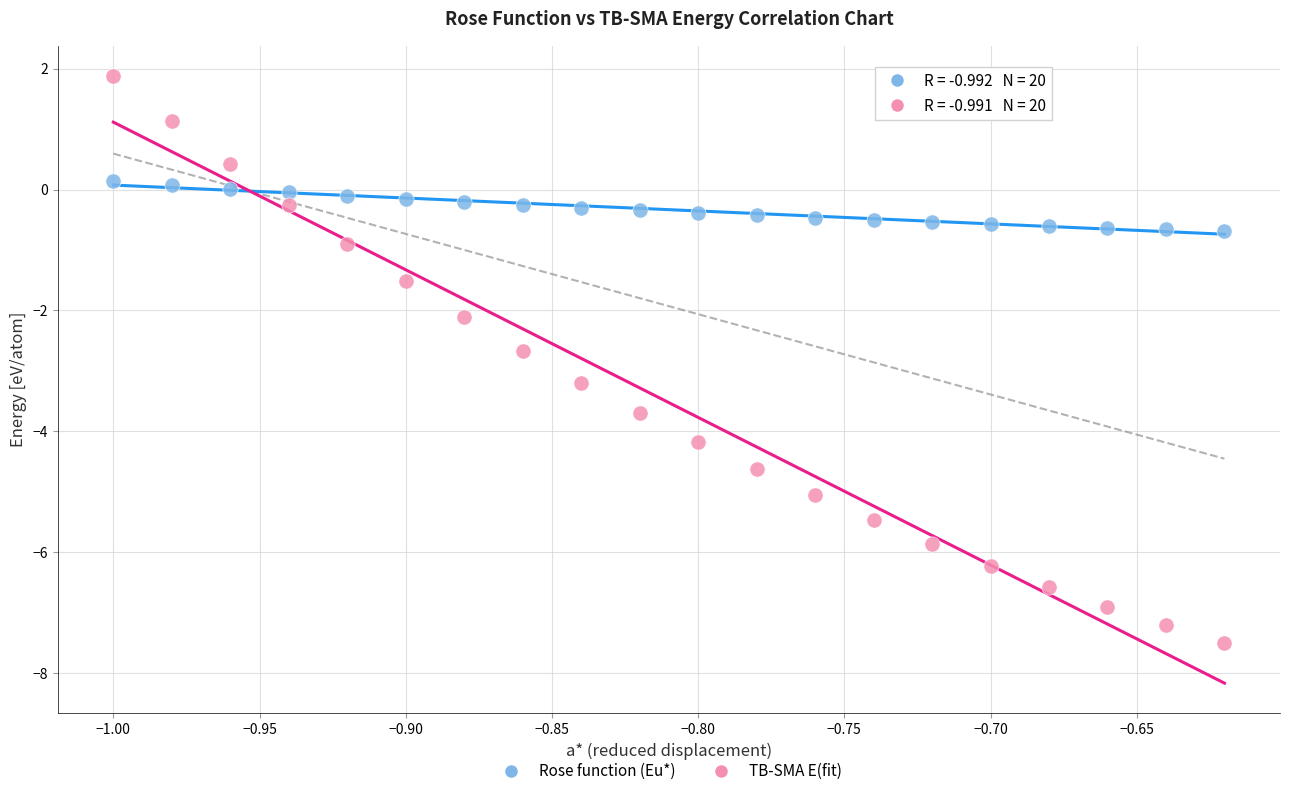

Which series contains the highest Y value?

TB-SMA E(fit)